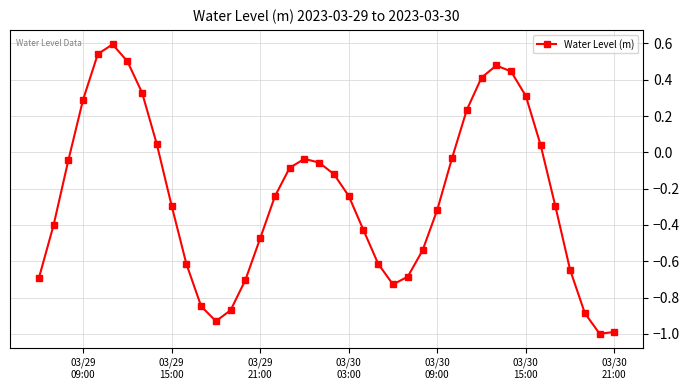

How many interior local peaks (higher than both neighbors) does the data have?

3